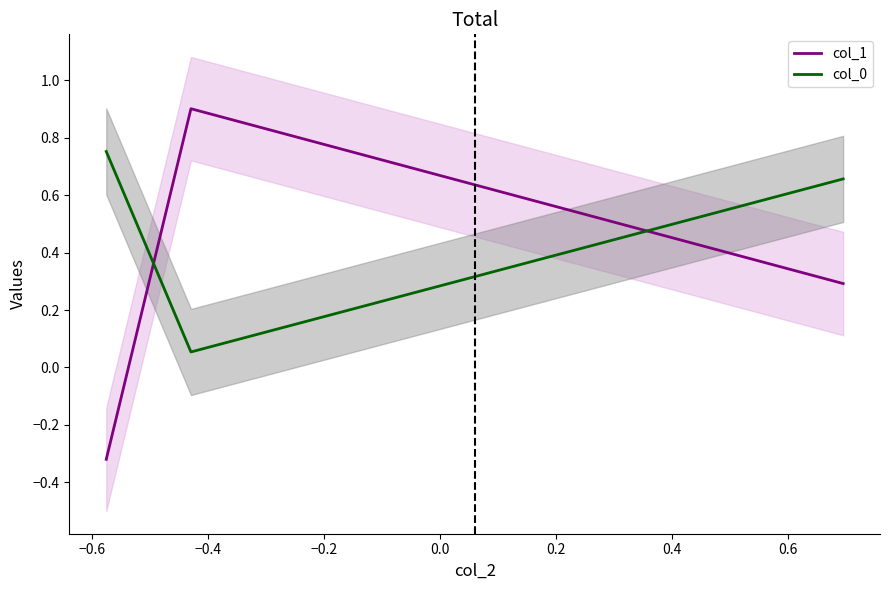

Which series has the largest total across all categories?

col_0